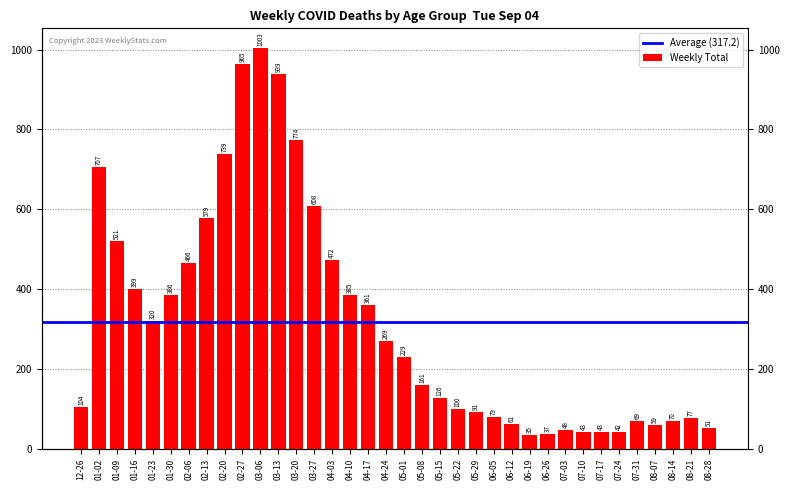

What position from the right is 06-12?

12